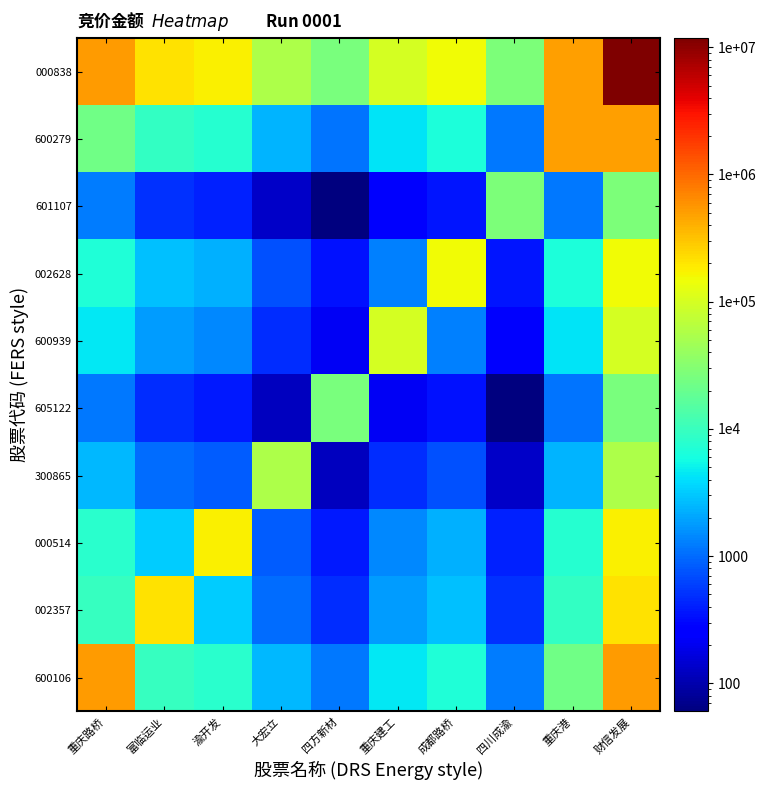

Rank the series by their maximum value, from highest to lowest.

000838, 600106, 600279, 002357, 000514, 002628, 600939, 300865, 601107, 605122